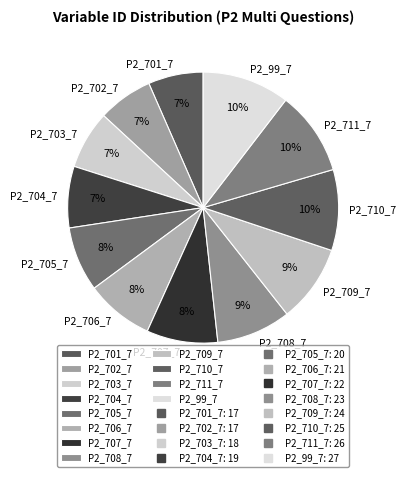

How many segments does this pie chart have?

12